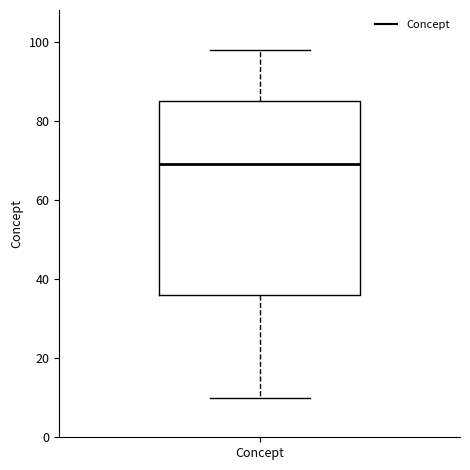

Transcribe this box plot: give where the median line is, the range the box spans, and where the two whiskers end, as read against the y-axis. The values are not printed on the chart, so give them approximately, as read against the axis.

median 70, box 36 to 86, whiskers 10 to 98